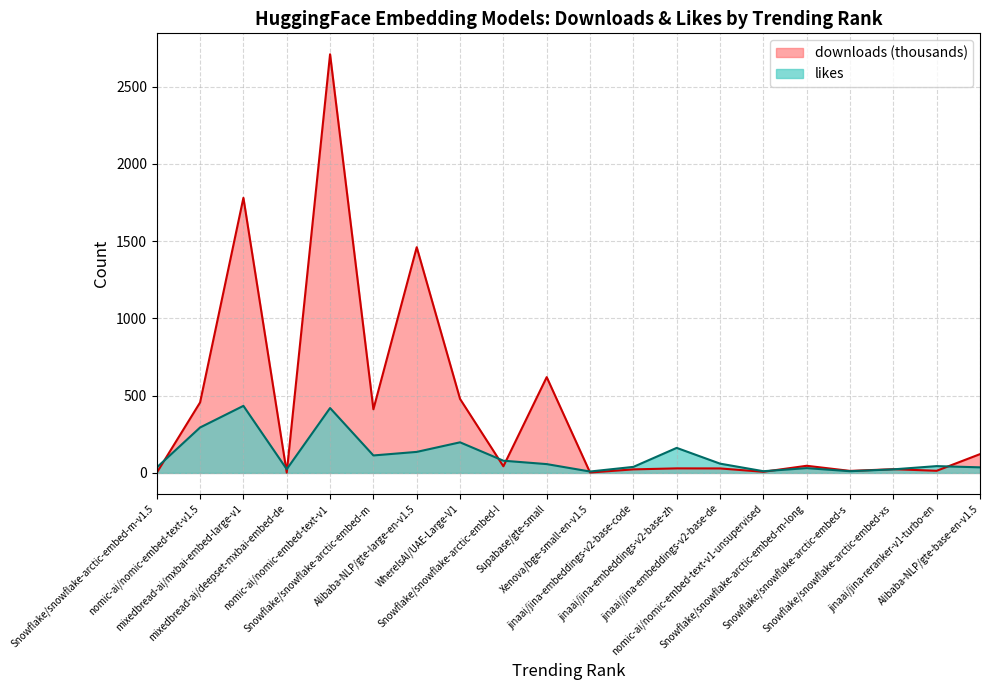

List the series in order of their overall mean, lowest first.

likes, downloads (thousands)